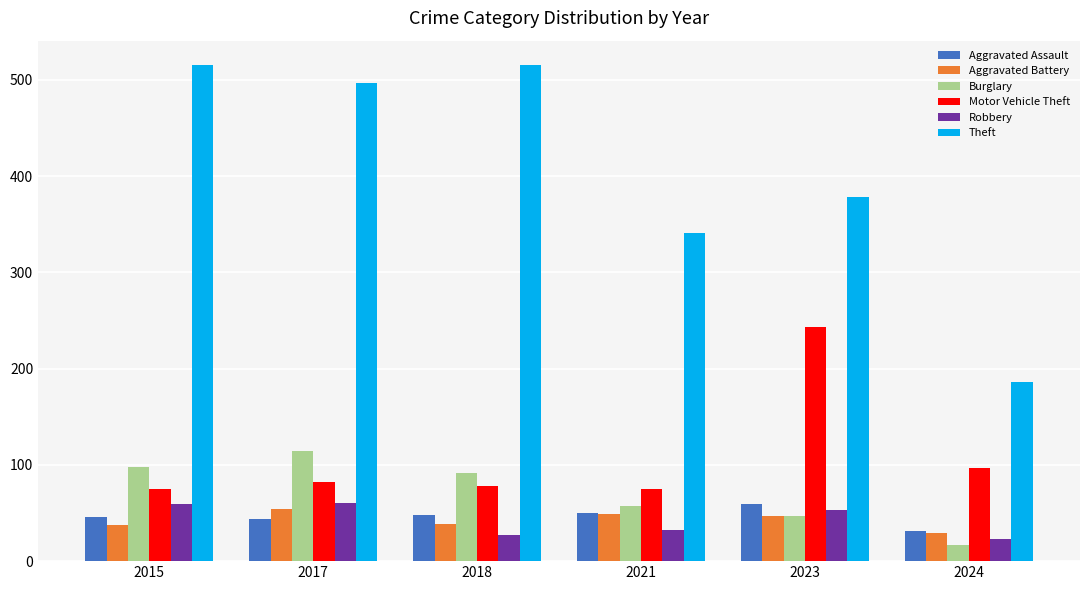

The value of Theft at 2023 is 378. True or false?

True